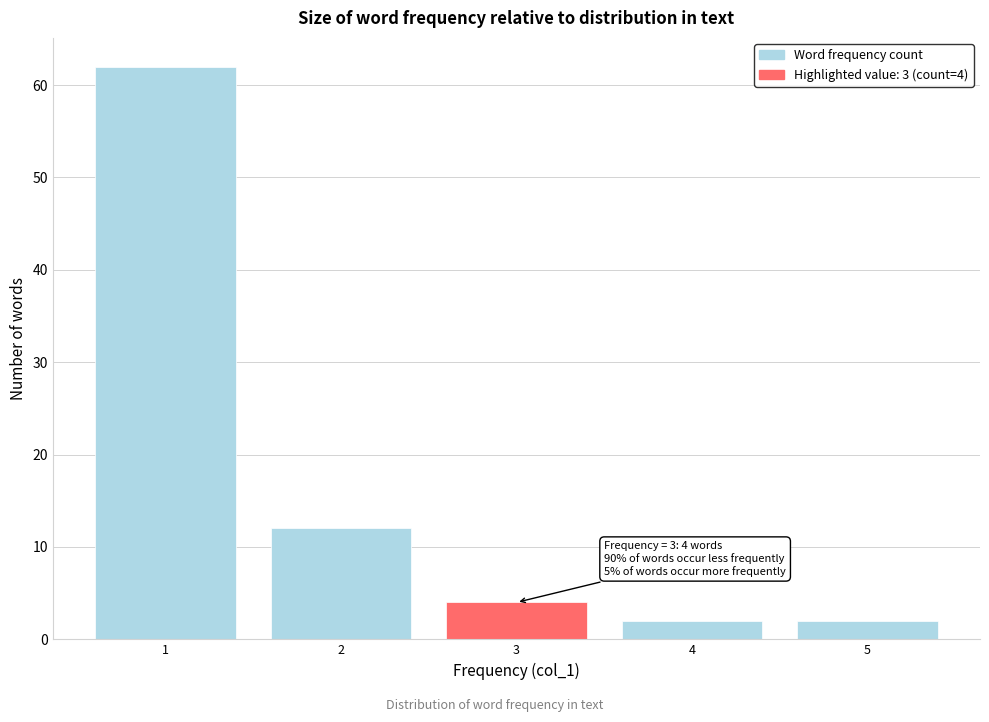

Reading left to right, what are all the values shown in this chart?

62	12	4	2	2